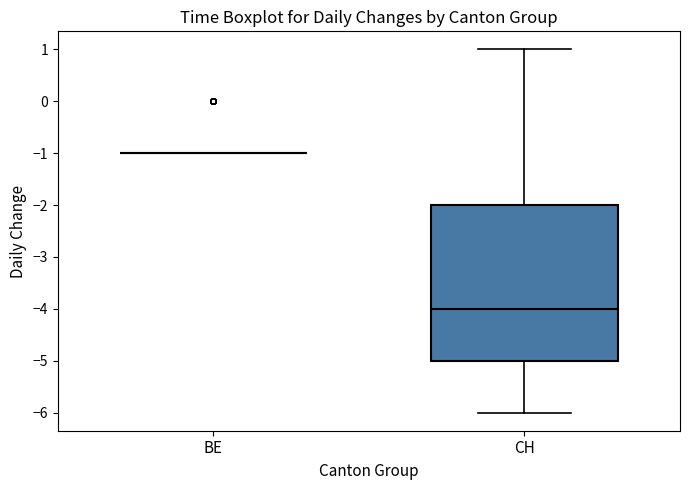

Reading left to right, transcribe this box plot: for each box, give where its median line is, the range the box spans, and where its two whiskers end, as read against the y-axis. The values are not printed on the chart, so give them approximately, as read against the axis.

BE: box collapsed to a line at -1, whiskers -1 to -1
CH: median -4, box -5 to -2, whiskers -6 to 1